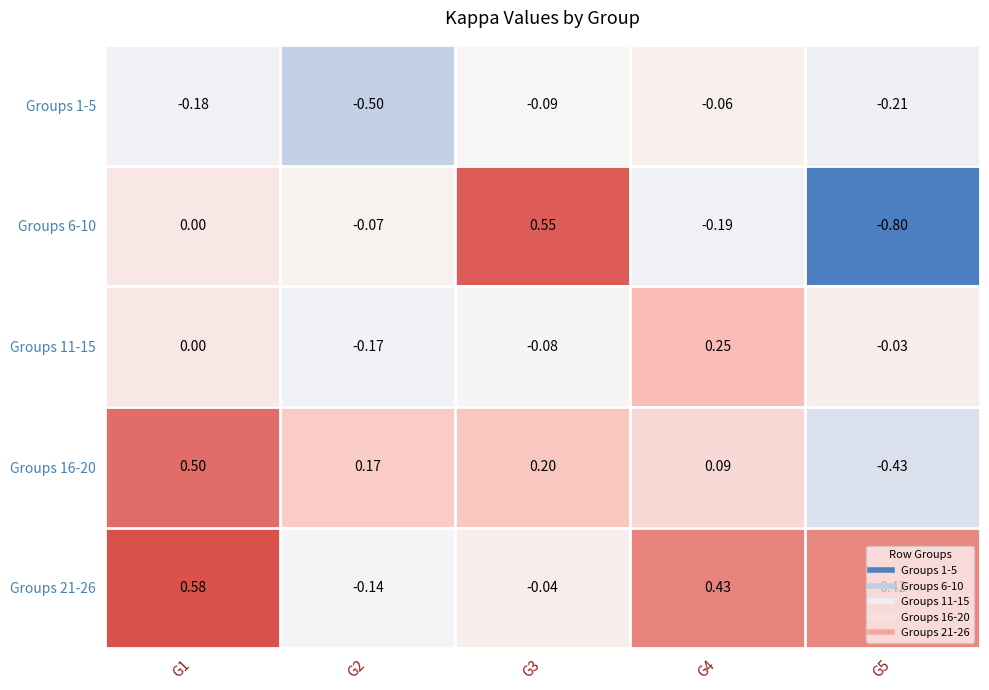

How many series are shown in this chart?

5